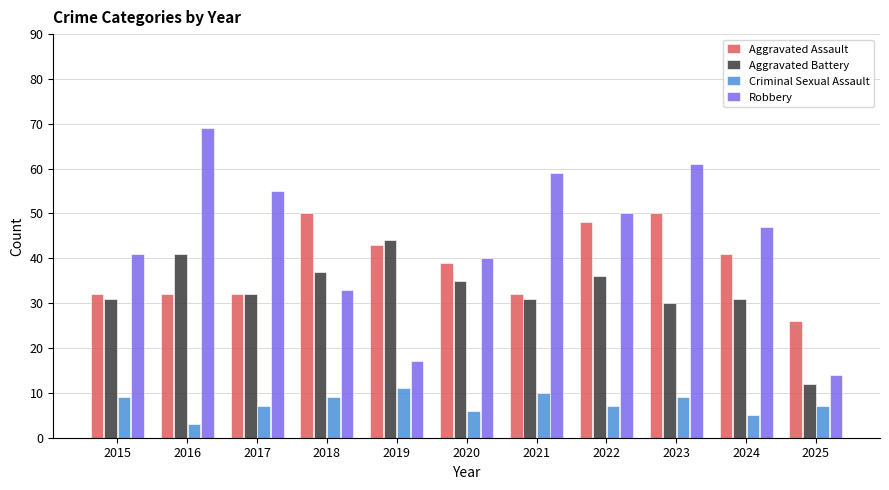

Is the value of Aggravated Assault at 2021 greater than the value of Robbery at 2017?

No